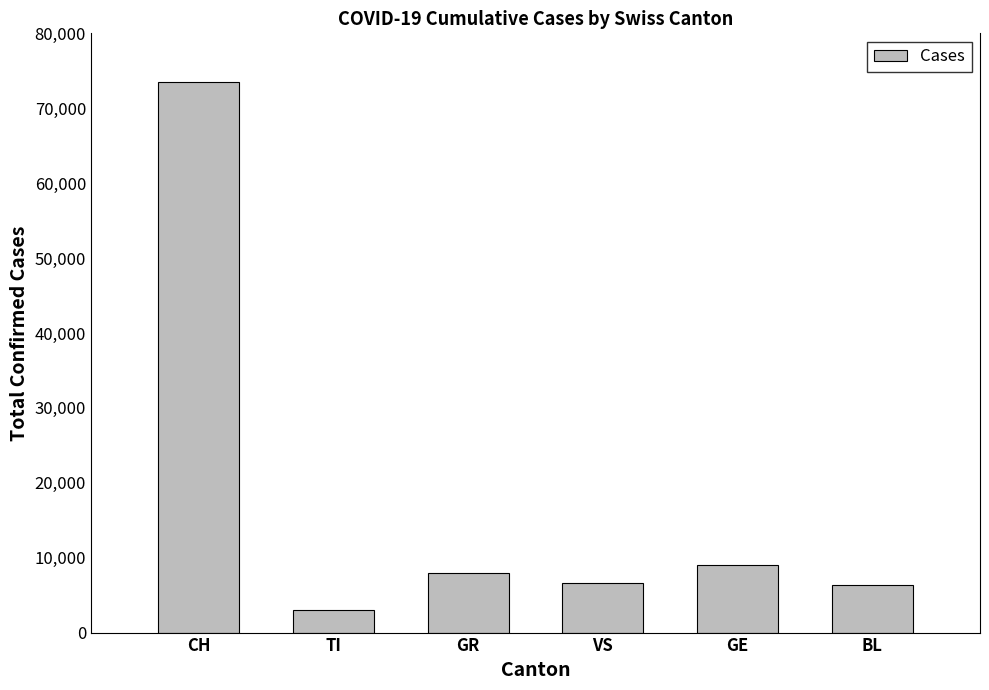

What is the change in value from CH to TI?

-70522